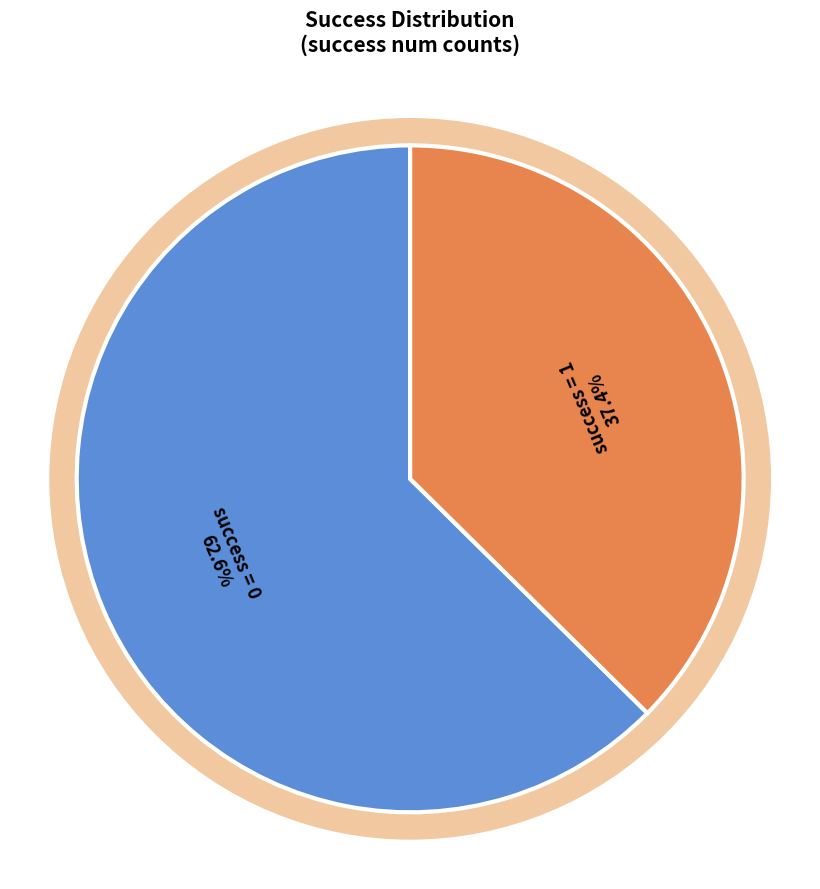

Approximately how many times larger is the value at success = 1 compared to success = 0?

0.6